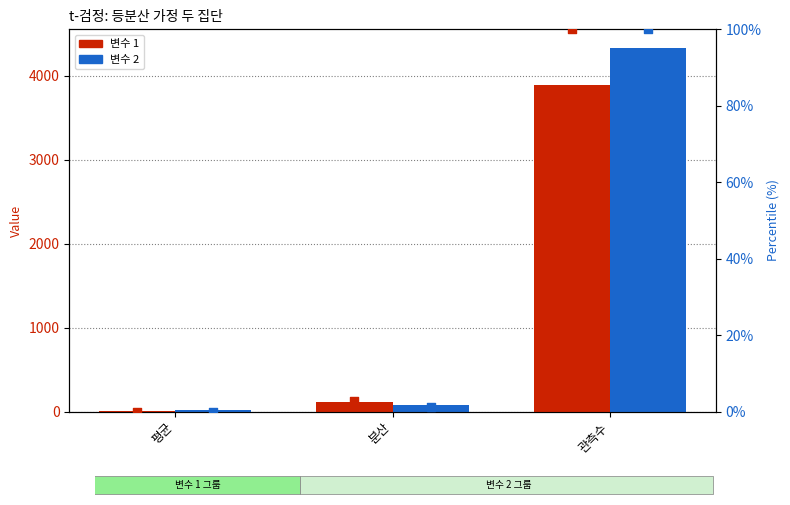

Which series has the widest spread of Y values?

변수 2